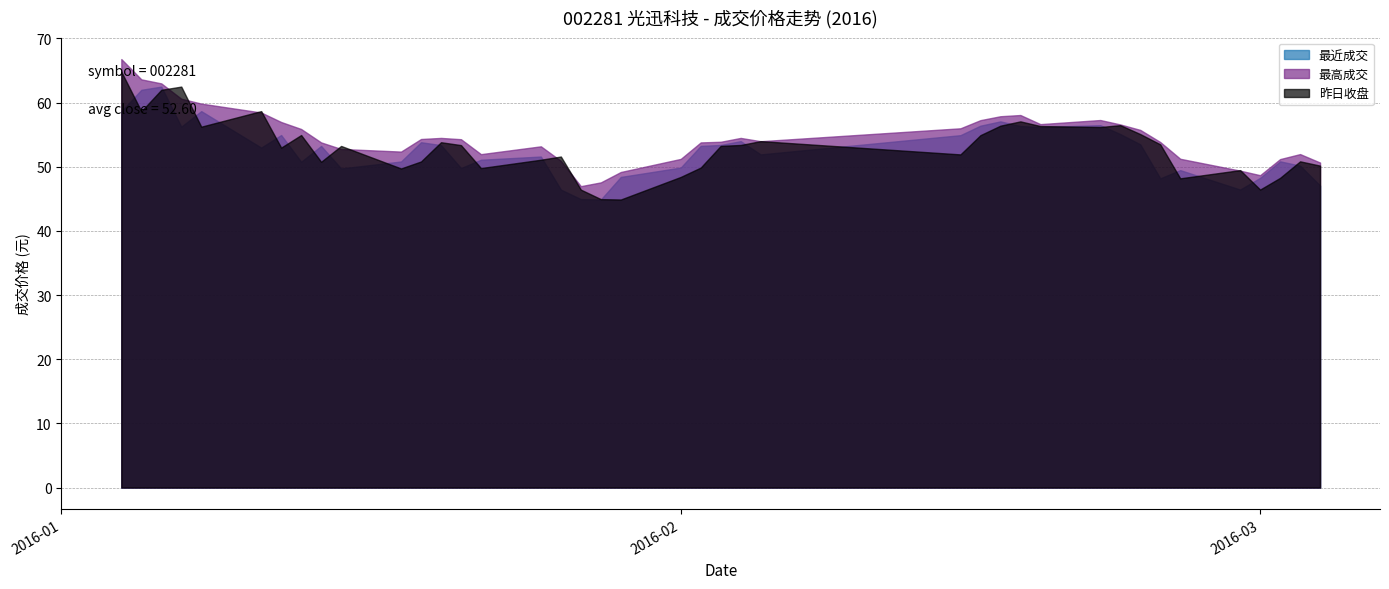

What is the lowest value of the 昨日收盘 series?

44.9